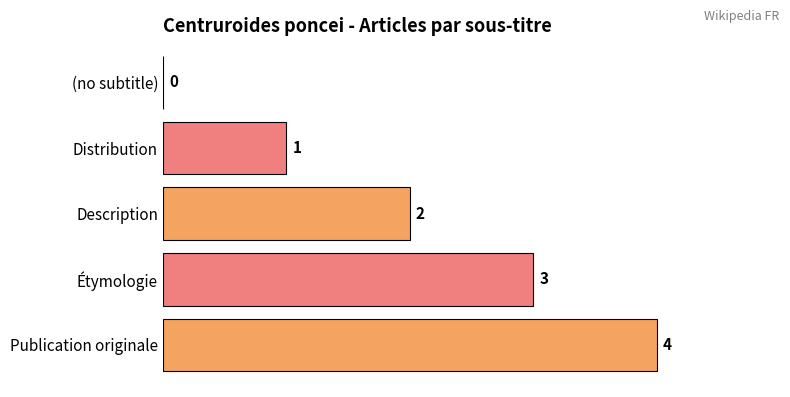

How many positive values are there?

4